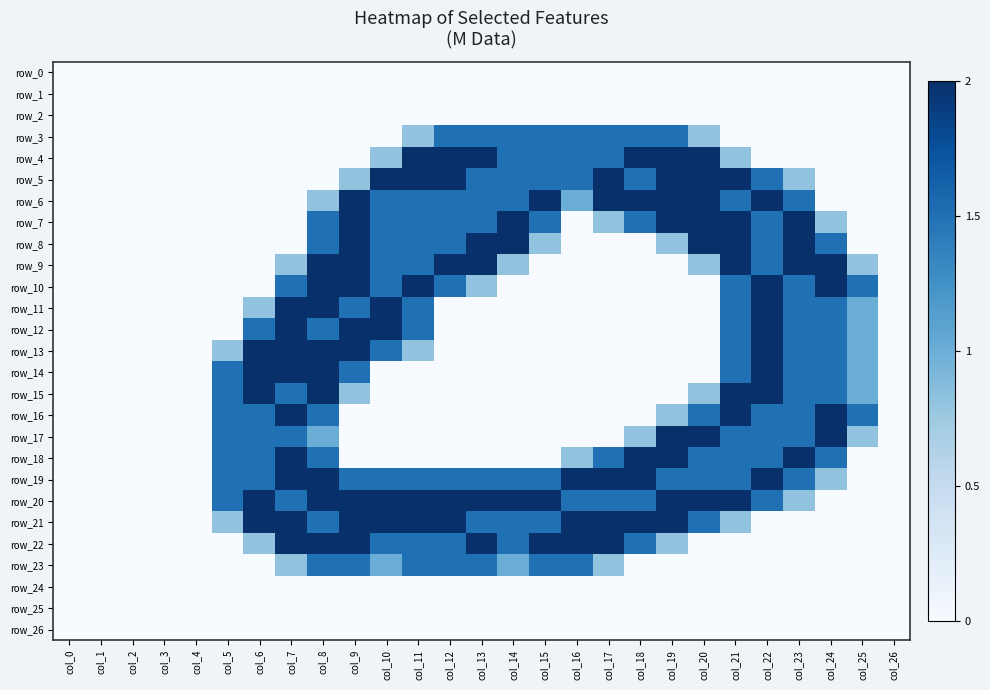

What is the average value of the row_14 series?

0.6